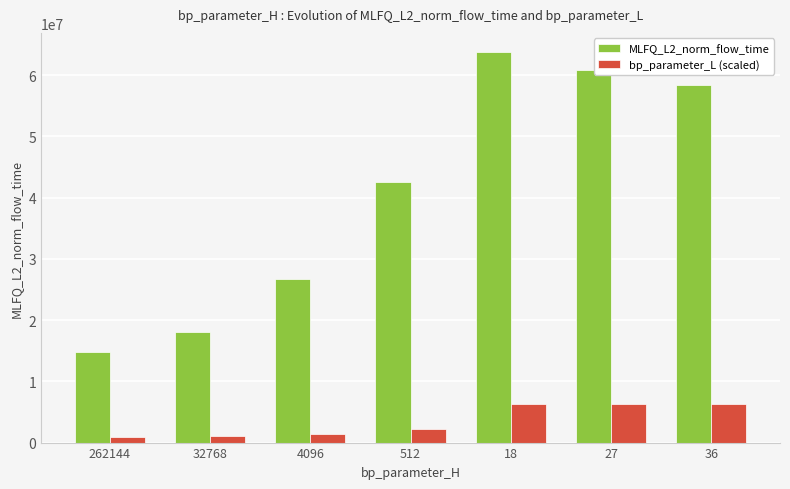

The bp_parameter_L (scaled) series shows 920262.6 at 262144. True or false?

True